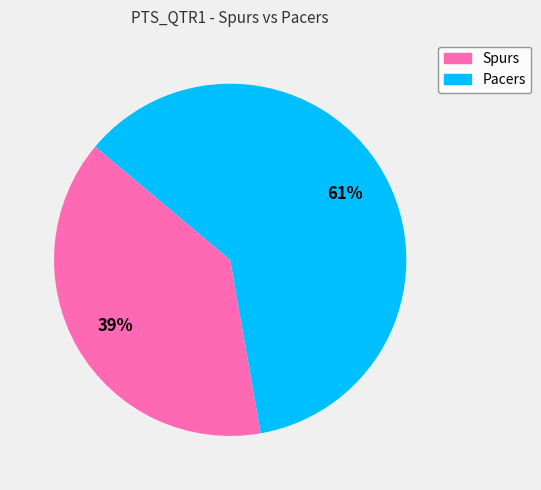

Which category has the smallest portion of the pie?

Spurs